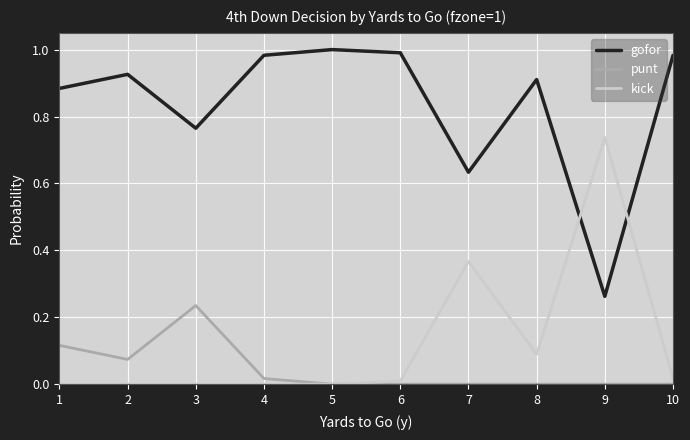

Which series has the largest total across all categories?

gofor